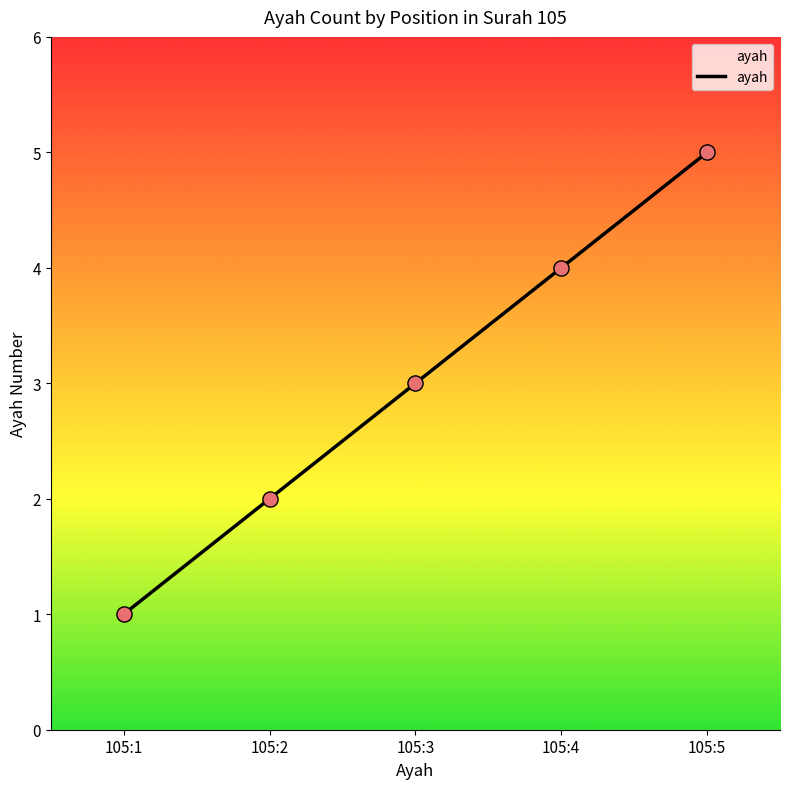

What is the change in value from 105:3 to 105:4?

+1